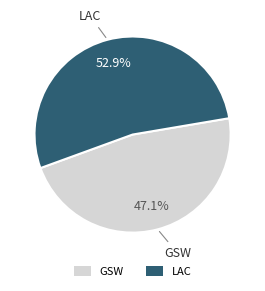

Count the number of slices in the pie.

2